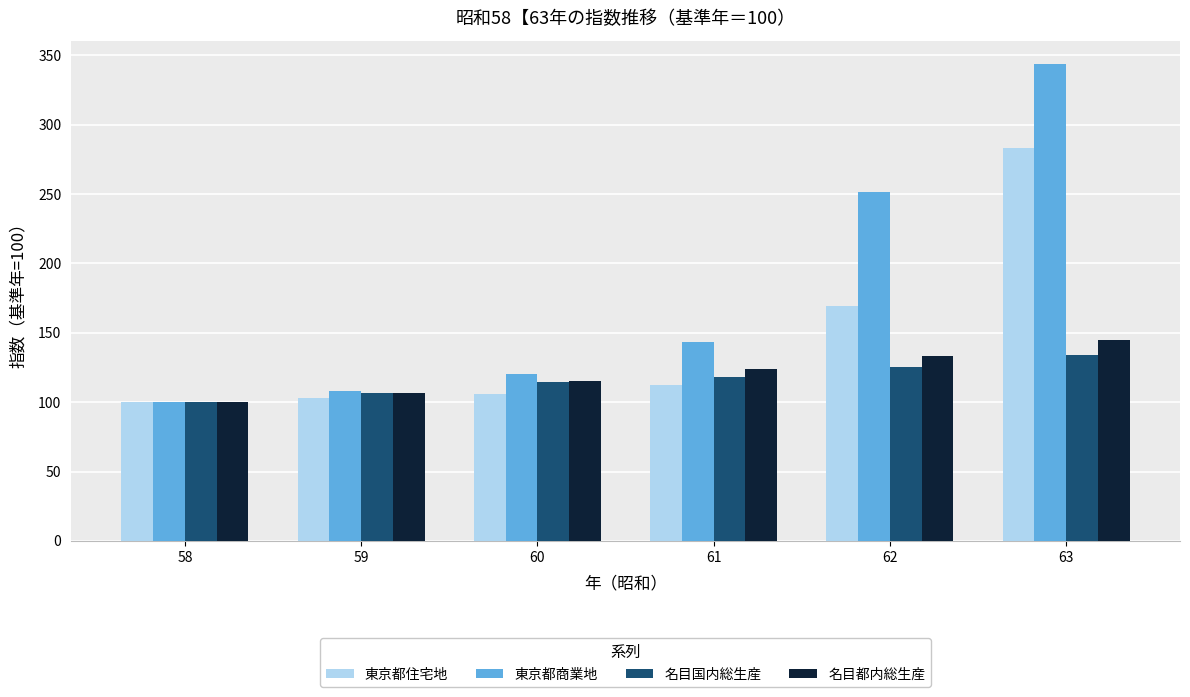

True or false: 東京都商業地 has a value of 528.4 at 63.

False